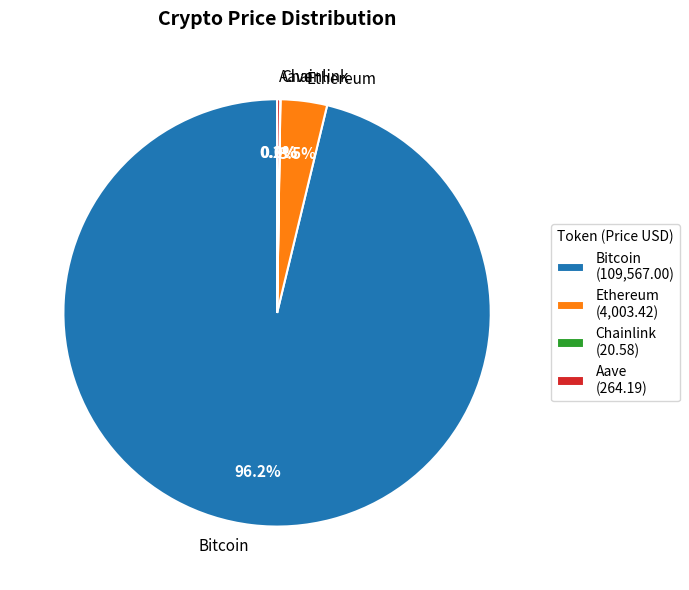

Combined, do Ethereum and Bitcoin account for over 50%?

Yes